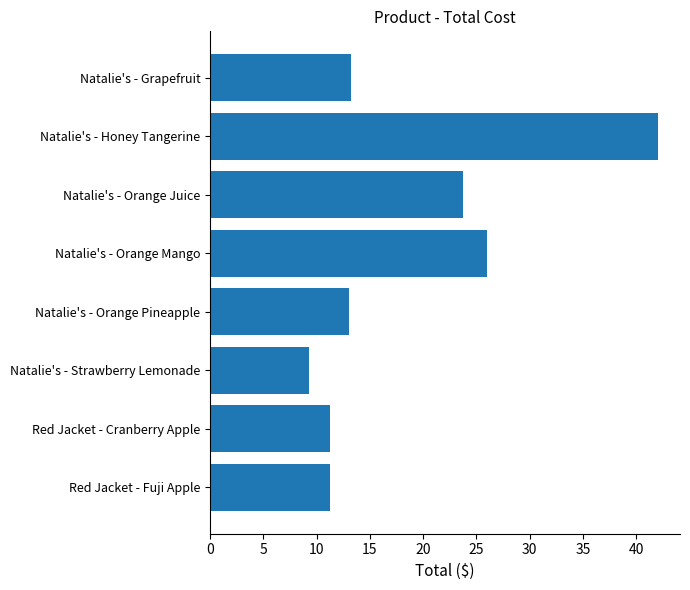

Is it true that the value at Natalie's - Orange Pineapple is 17.2?

False